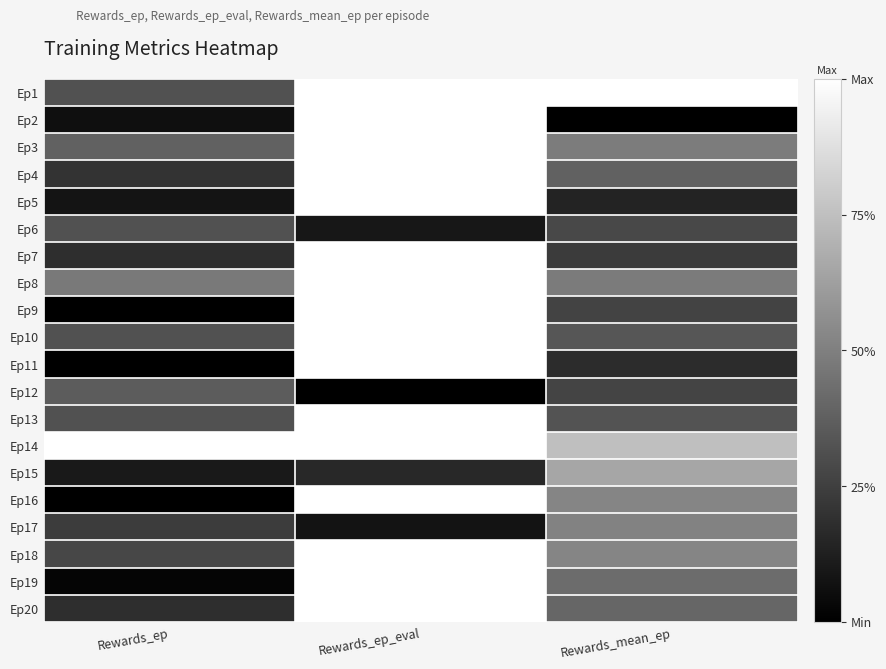

Reading left to right, what are all the values shown in this chart?

Ep1: Rewards_ep=0.3	Rewards_ep_eval=1.0	Rewards_mean_ep=1.0
Ep2: Rewards_ep=0.1	Rewards_ep_eval=1.0	Rewards_mean_ep=0.0
Ep3: Rewards_ep=0.4	Rewards_ep_eval=1.0	Rewards_mean_ep=0.5
Ep4: Rewards_ep=0.2	Rewards_ep_eval=1.0	Rewards_mean_ep=0.4
Ep5: Rewards_ep=0.1	Rewards_ep_eval=1.0	Rewards_mean_ep=0.1
Ep6: Rewards_ep=0.3	Rewards_ep_eval=0.1	Rewards_mean_ep=0.3
Ep7: Rewards_ep=0.2	Rewards_ep_eval=1.0	Rewards_mean_ep=0.2
Ep8: Rewards_ep=0.5	Rewards_ep_eval=1.0	Rewards_mean_ep=0.5
Ep9: Rewards_ep=0.0	Rewards_ep_eval=1.0	Rewards_mean_ep=0.3
Ep10: Rewards_ep=0.3	Rewards_ep_eval=1.0	Rewards_mean_ep=0.3
Ep11: Rewards_ep=0.0	Rewards_ep_eval=1.0	Rewards_mean_ep=0.2
Ep12: Rewards_ep=0.4	Rewards_ep_eval=0.0	Rewards_mean_ep=0.3
Ep13: Rewards_ep=0.3	Rewards_ep_eval=1.0	Rewards_mean_ep=0.3
Ep14: Rewards_ep=1.0	Rewards_ep_eval=1.0	Rewards_mean_ep=0.7
Ep15: Rewards_ep=0.1	Rewards_ep_eval=0.2	Rewards_mean_ep=0.7
Ep16: Rewards_ep=0.0	Rewards_ep_eval=1.0	Rewards_mean_ep=0.5
Ep17: Rewards_ep=0.2	Rewards_ep_eval=0.1	Rewards_mean_ep=0.5
Ep18: Rewards_ep=0.3	Rewards_ep_eval=1.0	Rewards_mean_ep=0.5
Ep19: Rewards_ep=0.0	Rewards_ep_eval=1.0	Rewards_mean_ep=0.4
Ep20: Rewards_ep=0.2	Rewards_ep_eval=1.0	Rewards_mean_ep=0.4